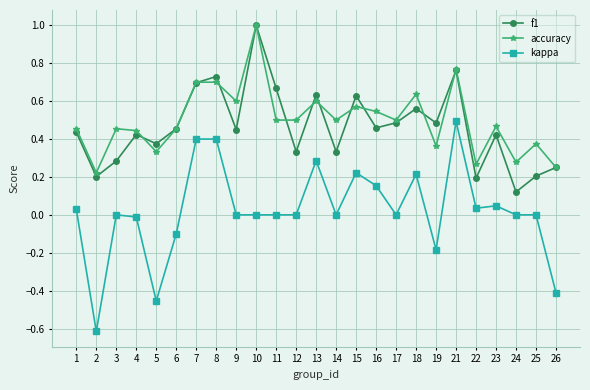

True or false: kappa and accuracy cross at least once.

False